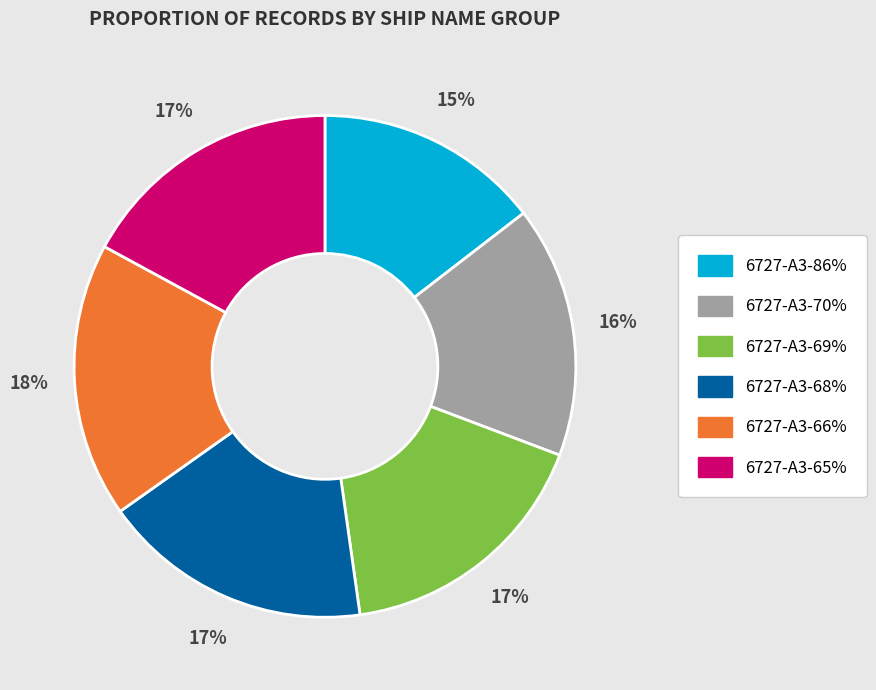

Count the number of slices in the pie.

6